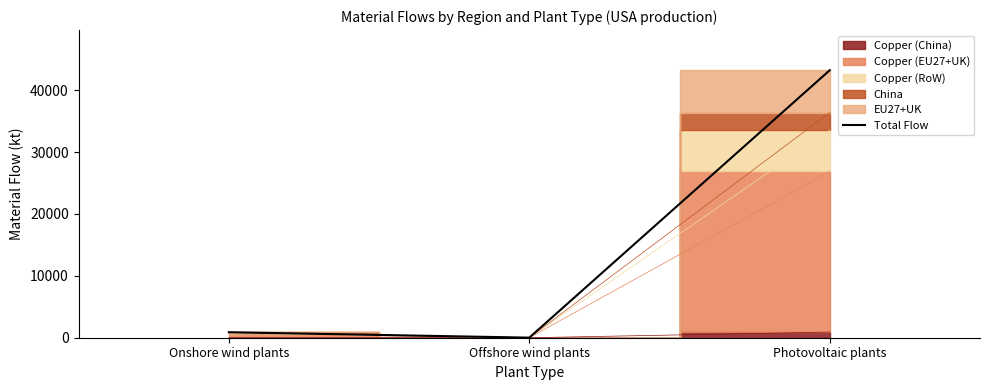

Where is the data nearest to the value 21626?

Onshore wind plants